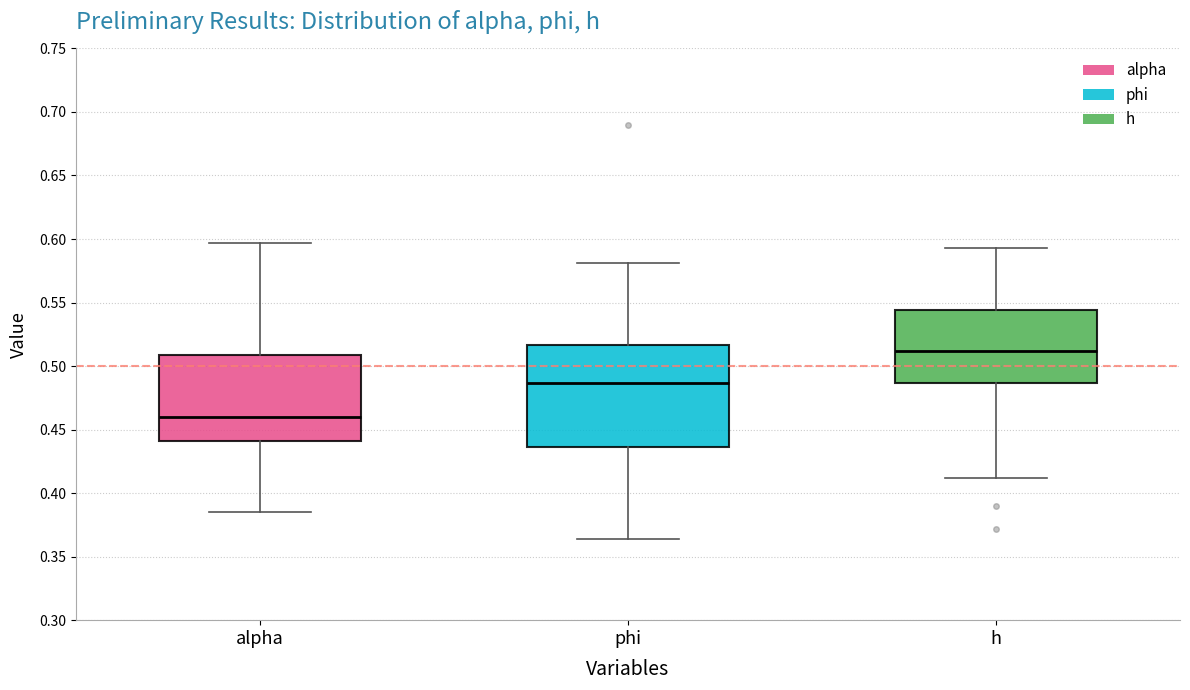

Reading left to right, transcribe this box plot: for each box, give where its median line is, the range the box spans, and where its two whiskers end, as read against the y-axis. The values are not printed on the chart, so give them approximately, as read against the axis.

alpha: median 0.460, box 0.440 to 0.510, whiskers 0.385 to 0.595
phi: median 0.485, box 0.435 to 0.515, whiskers 0.365 to 0.580
h: median 0.510, box 0.485 to 0.545, whiskers 0.410 to 0.595